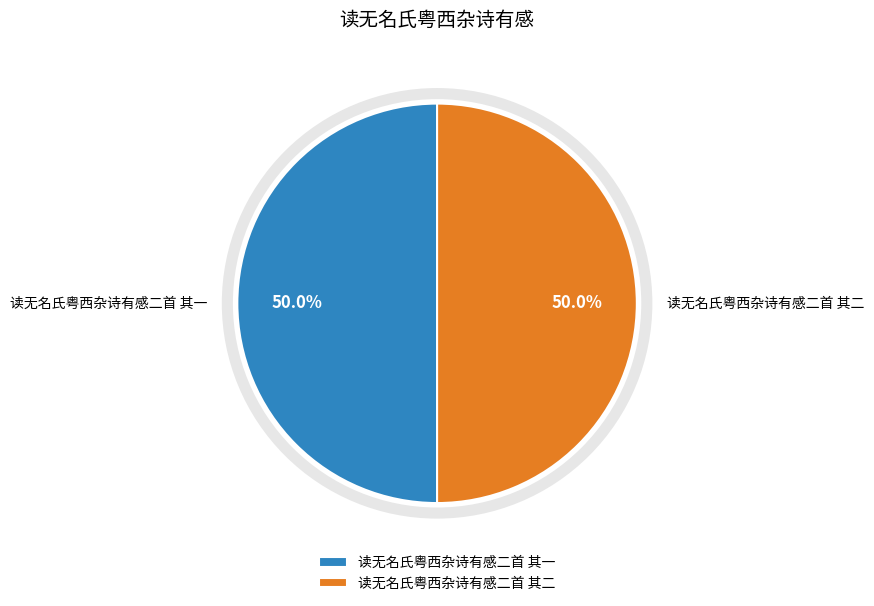

What is the total percentage of 读无名氏粤西杂诗有感二首 其一 and 读无名氏粤西杂诗有感二首 其二?

100.0%